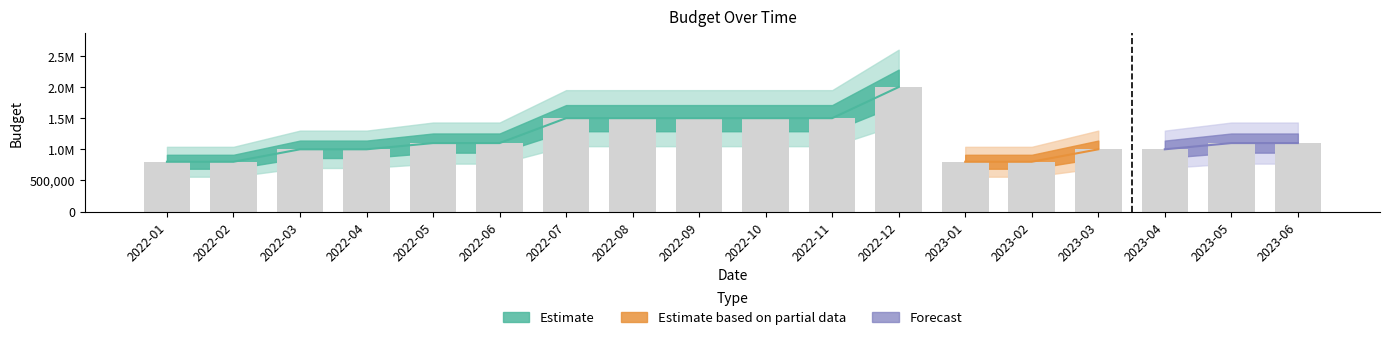

Reading left to right, list all the values displayed in this chart.

800000	800000	1000000	1000000	1100000	1100000	1500000	1500000	1500000	1500000	1500000	2000000	800000	800000	1000000	1000000	1100000	1100000